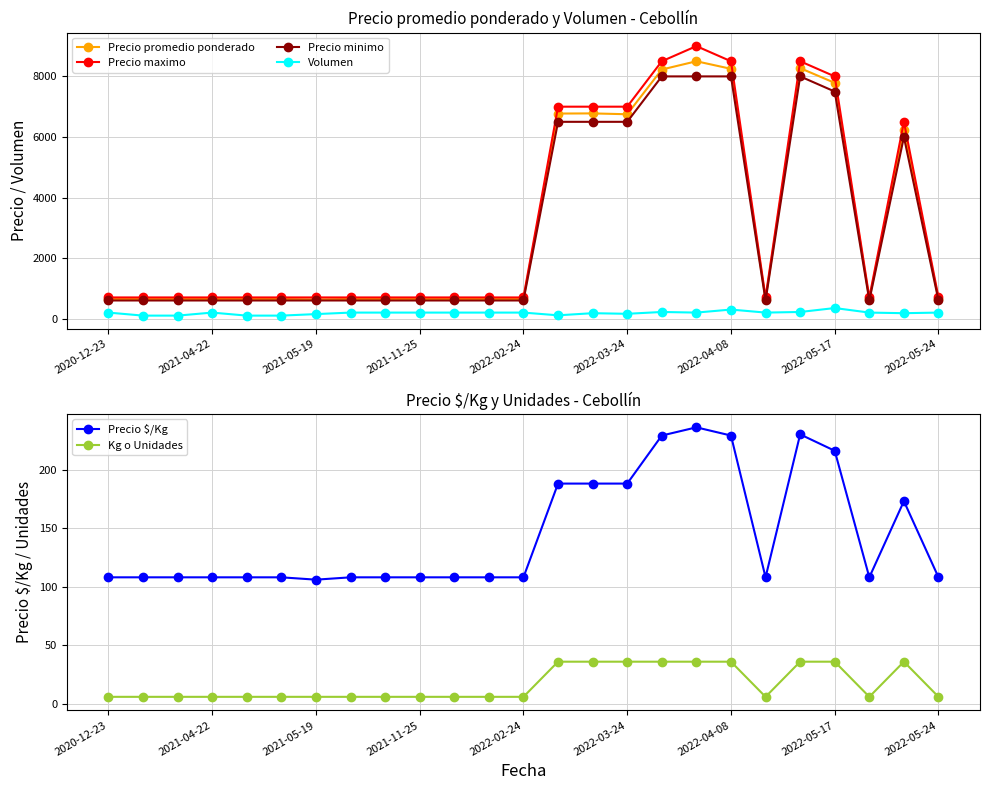

What is the approximate value of Precio maximo at 2022-05-24?

700